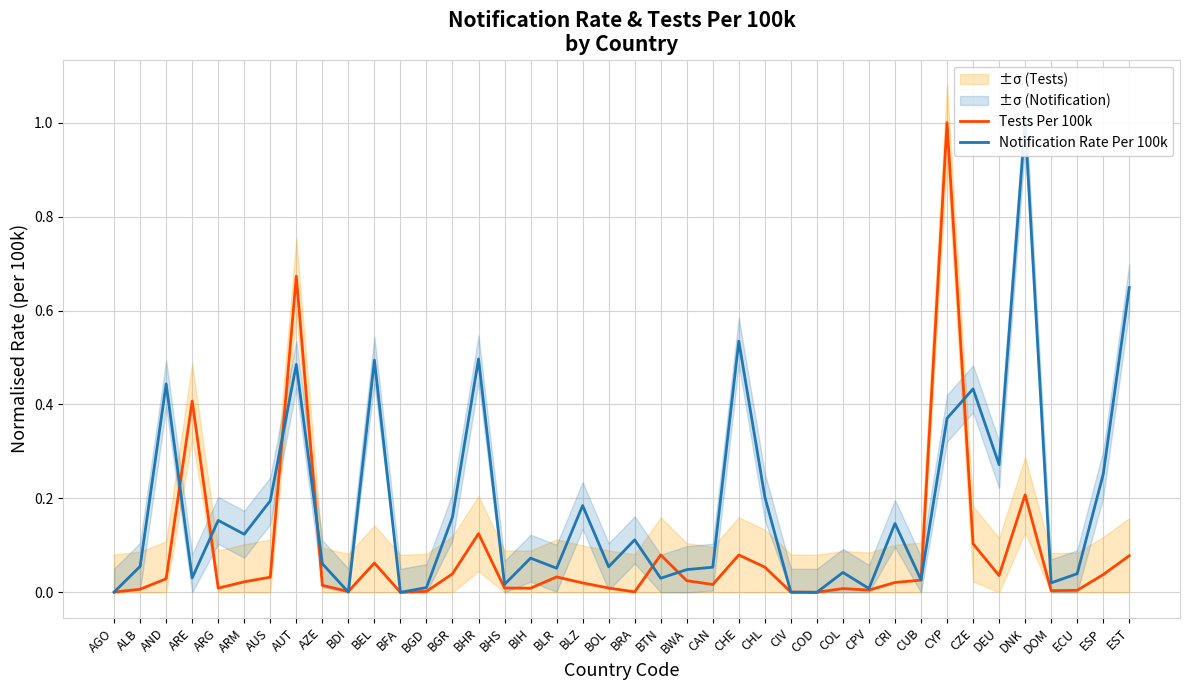

Which label corresponds to the largest value in the chart?

CYP